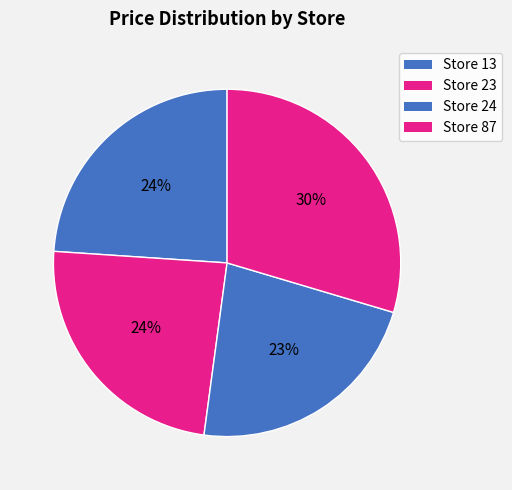

How many slices are in this pie chart?

4